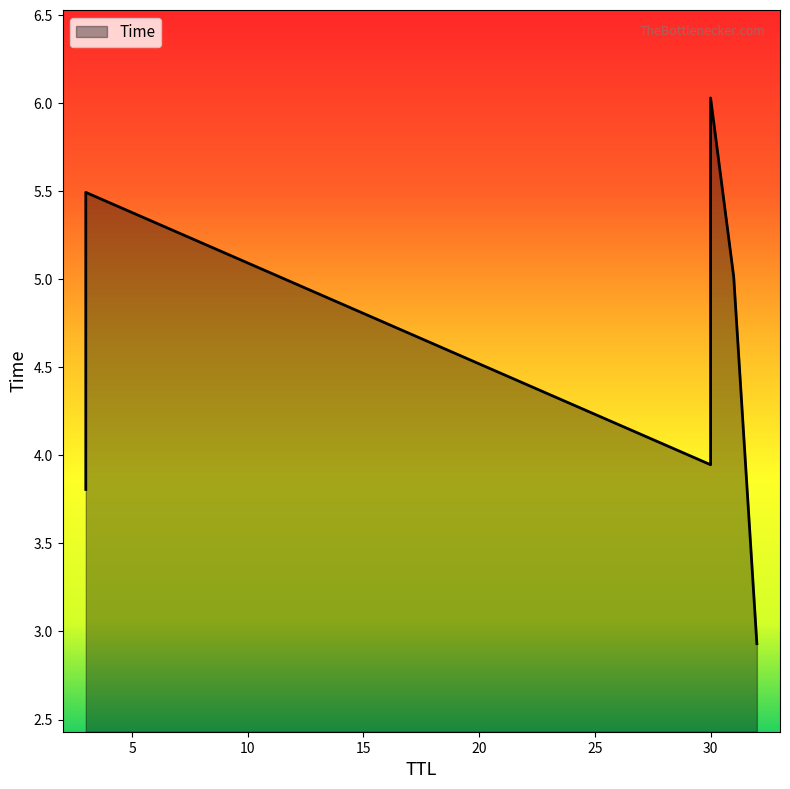

What is the smallest value displayed?

2.9